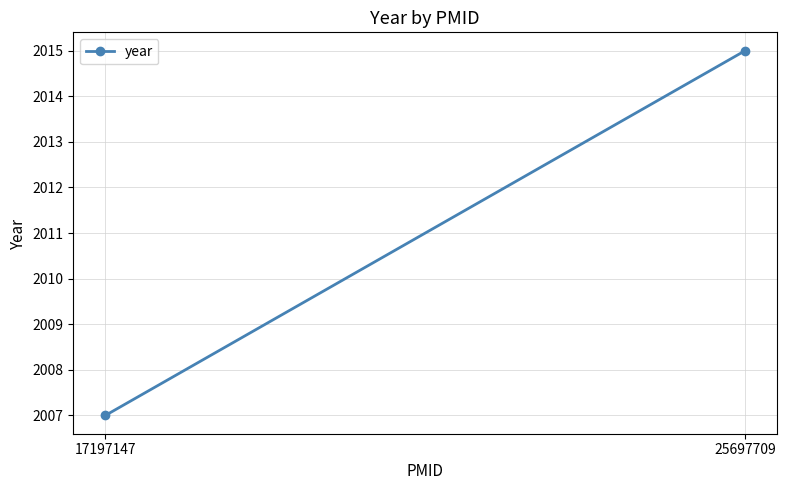

What is the difference between the values at 17197147 and 25697709?

8